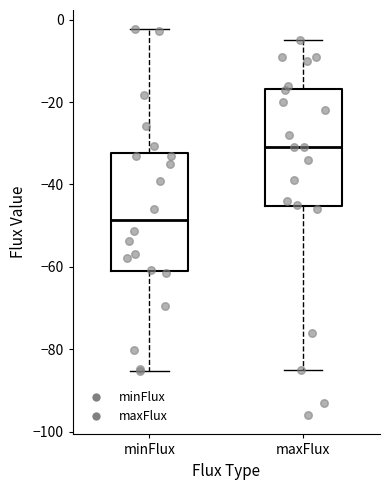

Reading left to right, transcribe this box plot: for each box, give where its median line is, the range the box spans, and where its two whiskers end, as read against the y-axis. The values are not printed on the chart, so give them approximately, as read against the axis.

minFlux: median -48, box -60 to -32, whiskers -86 to -2
maxFlux: median -30, box -46 to -16, whiskers -84 to -4